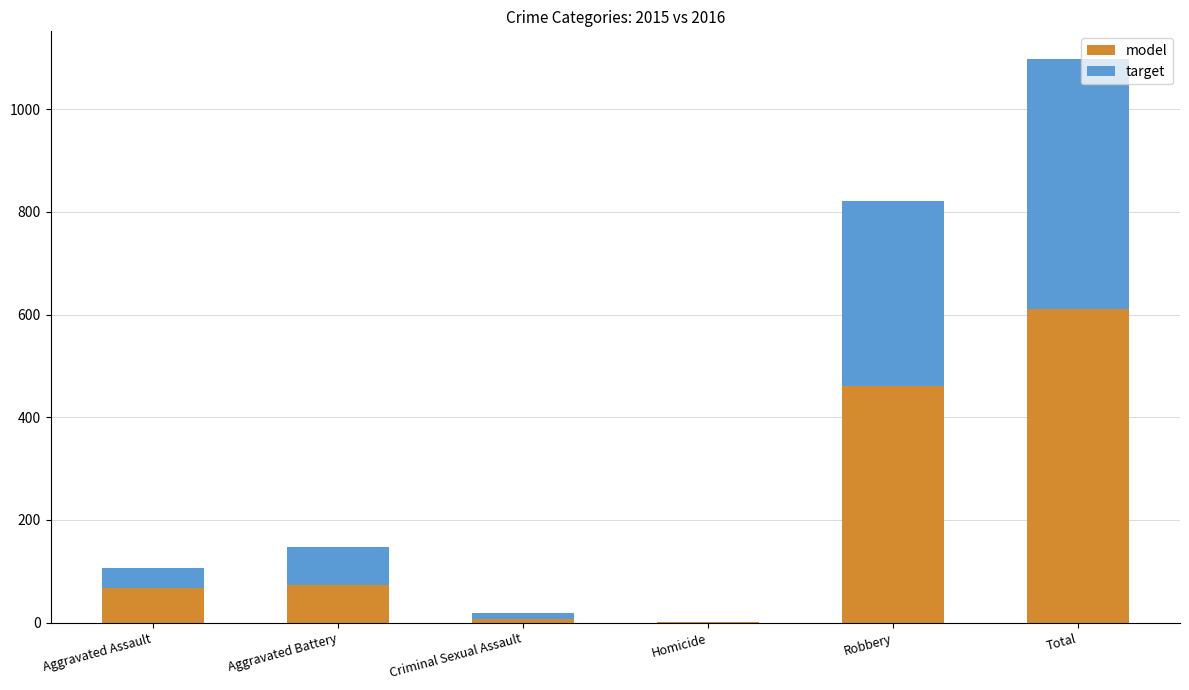

At which label is model closest to 306?

Robbery